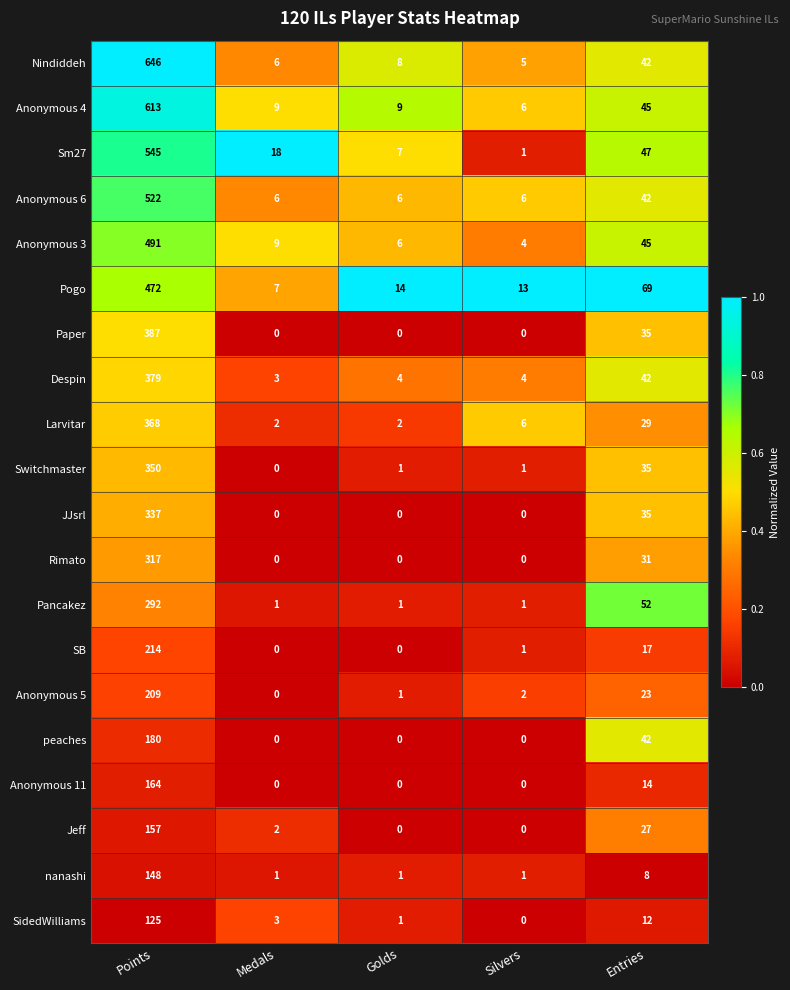

What is the total value across all series at Golds?

61